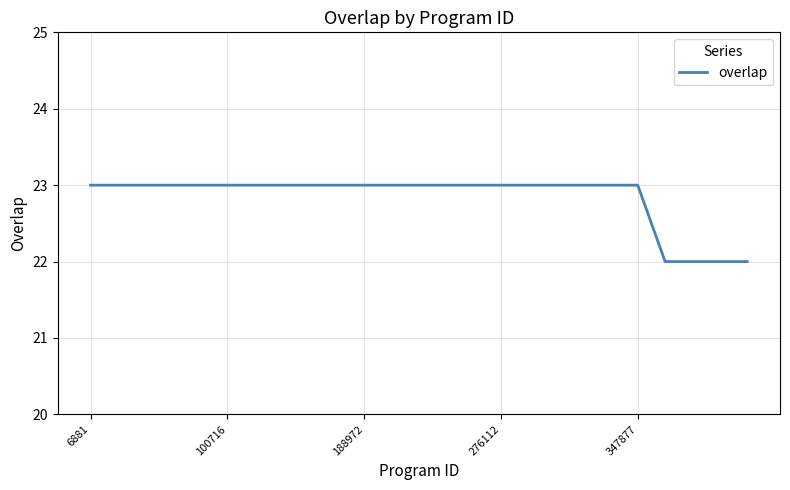

What is the sum of all values?

571